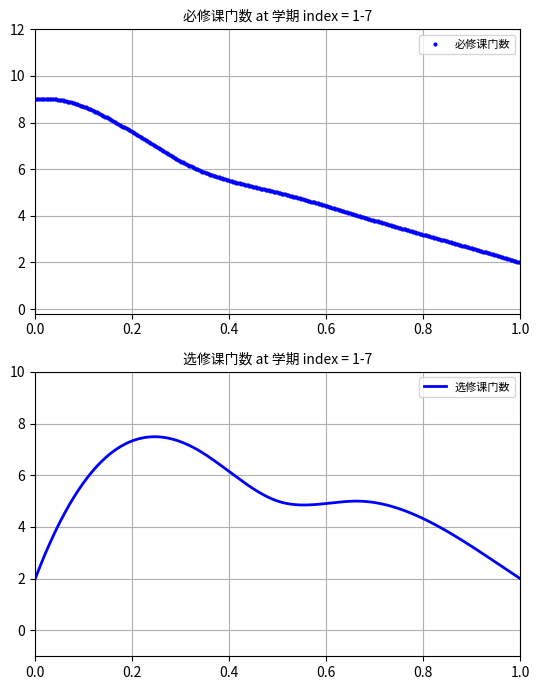

How many times do 必修课门数 and 选修课门数 cross each other?

1